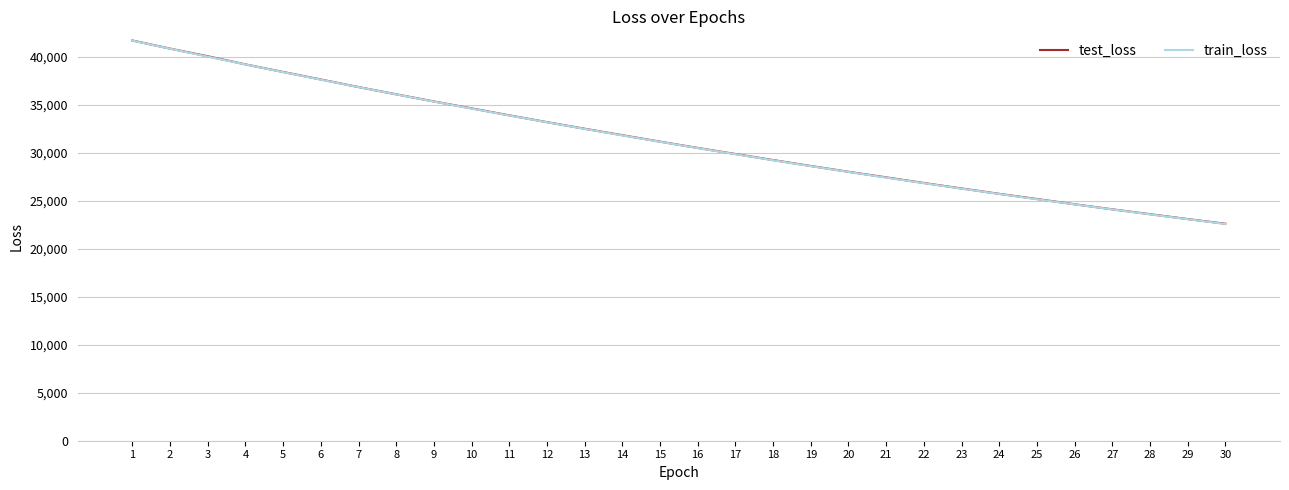

Does the chart display data point markers on the line(s)?

No